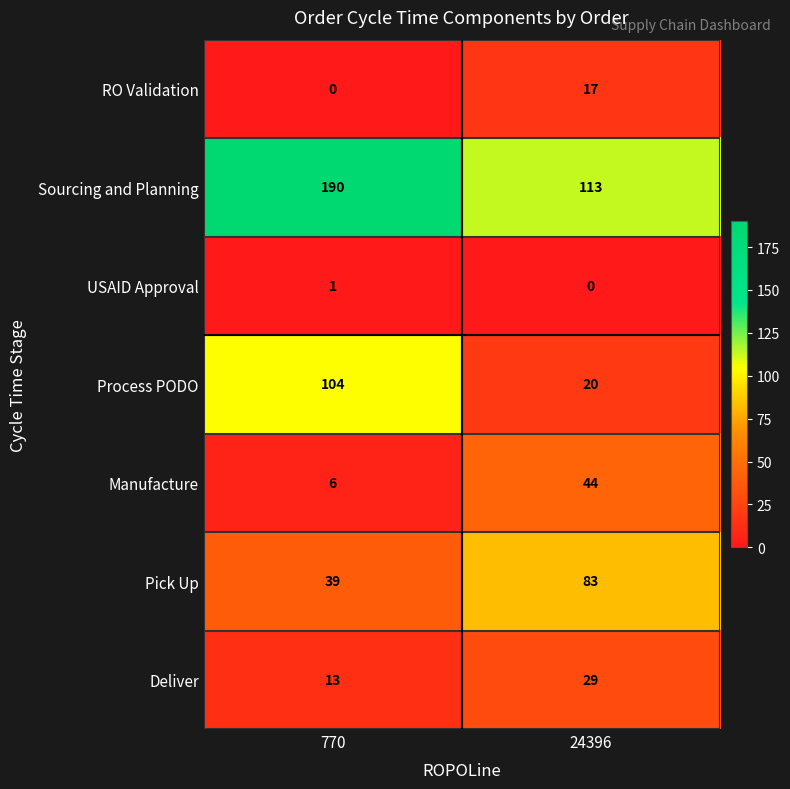

Which category has the highest value across all series?

770